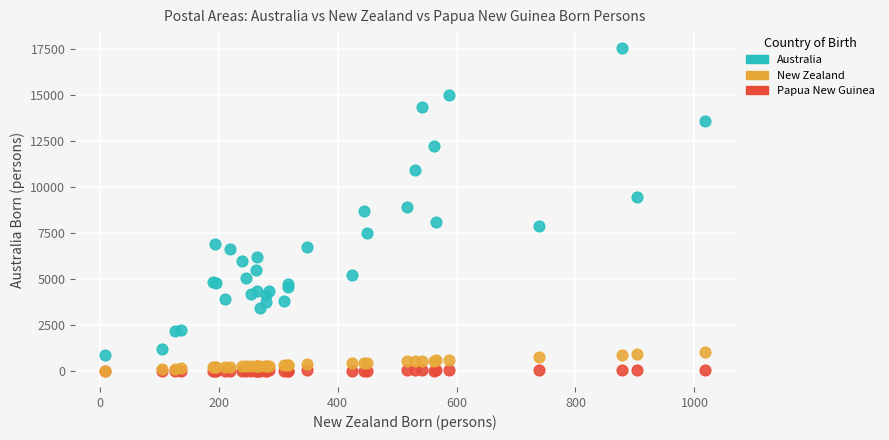

Which series has the largest Y range (max minus min)?

Australia